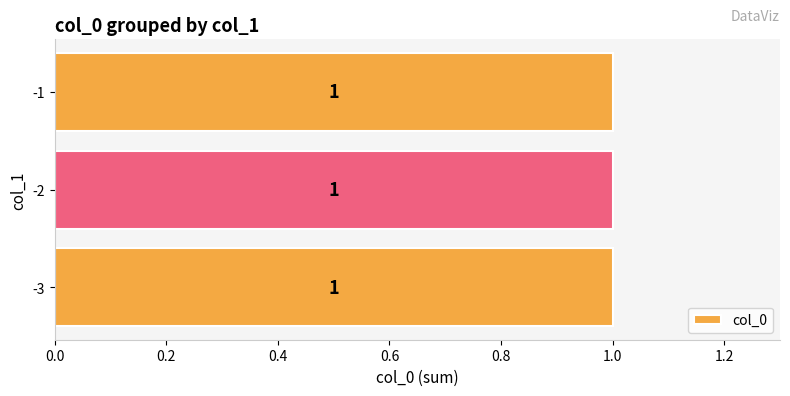

At which category does the chart reach its peak across all series?

-1